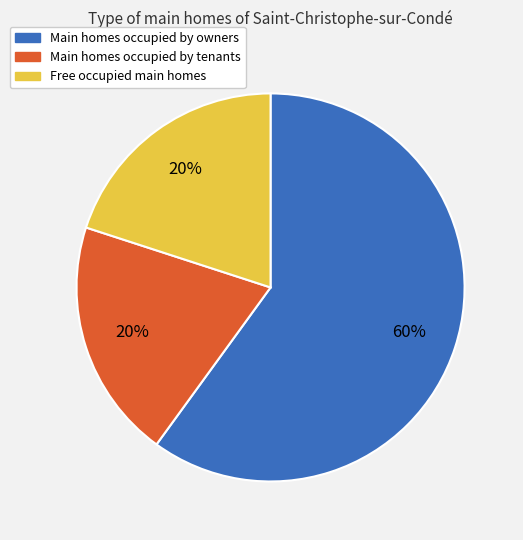

Combined, do Main homes occupied by owners and Free occupied main homes account for over 50%?

Yes